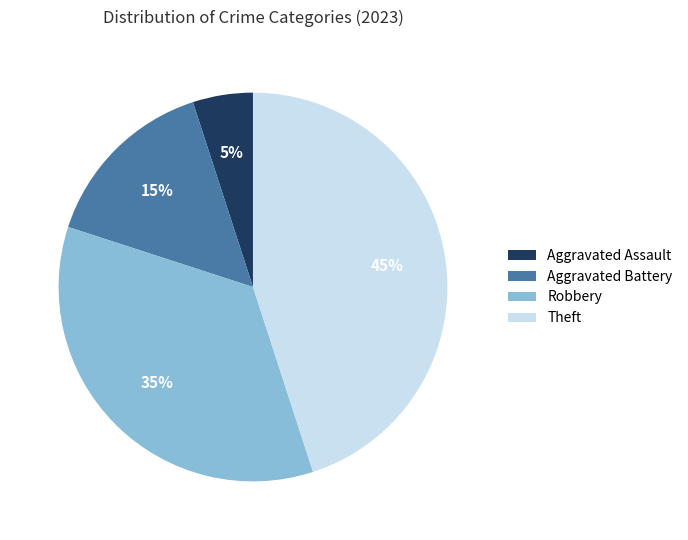

To the nearest percent, what portion does Theft represent?

45%